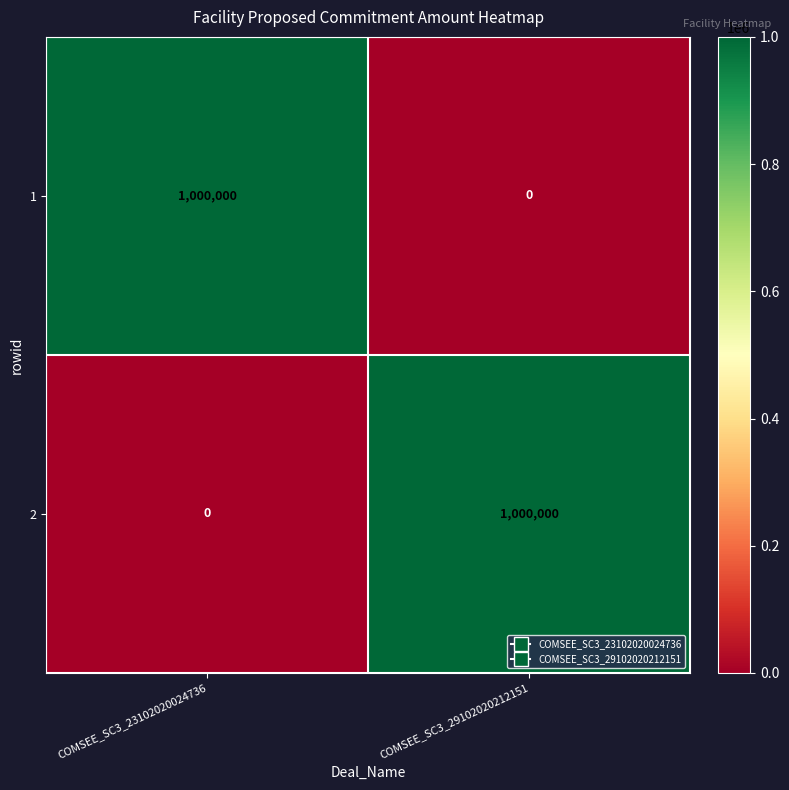

At COMSEE_SC3_23102020024736, list the series in order from largest to smallest.

1, 2